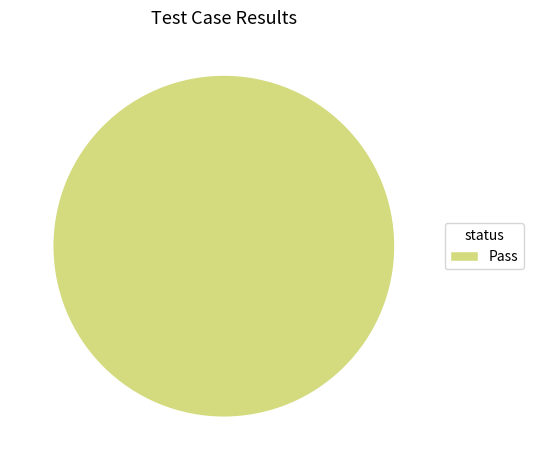

Does Pass represent more than half of the total?

Yes